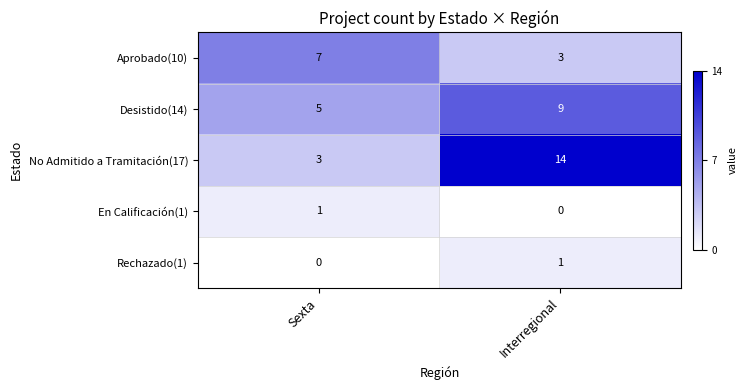

At which category is the sum across all series the highest?

Interregional